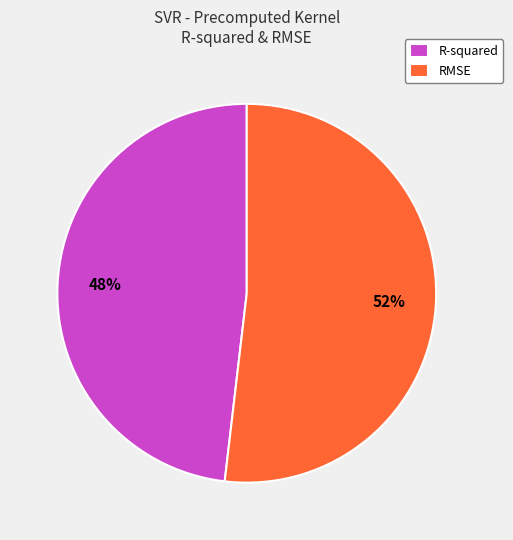

To the nearest percent, what is the average slice percentage?

50%